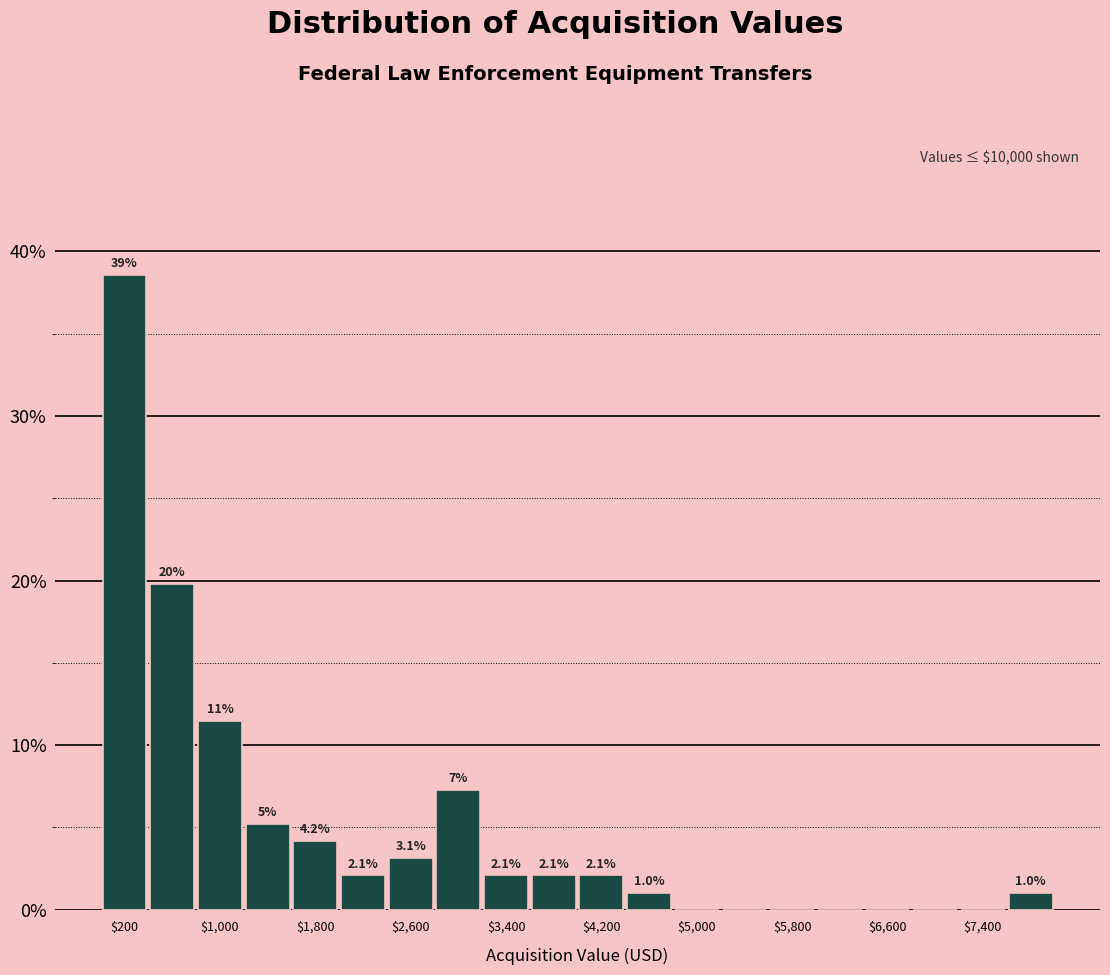

Over which range of the x-axis is the bar tallest?

0 to 400